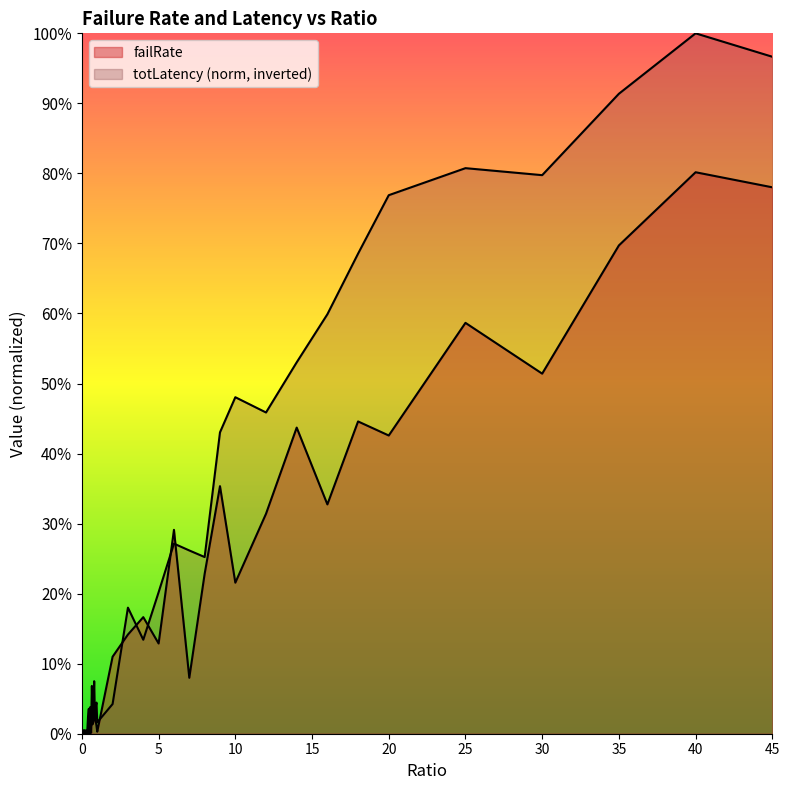

List the series in order of their peak value, highest first.

totLatency, failRate